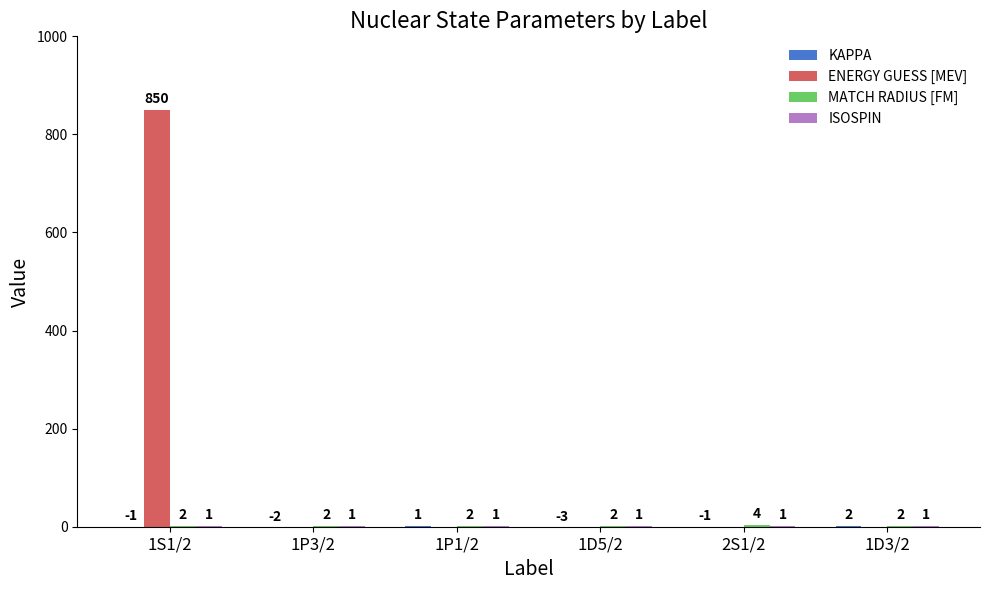

What is the greatest value displayed?

850